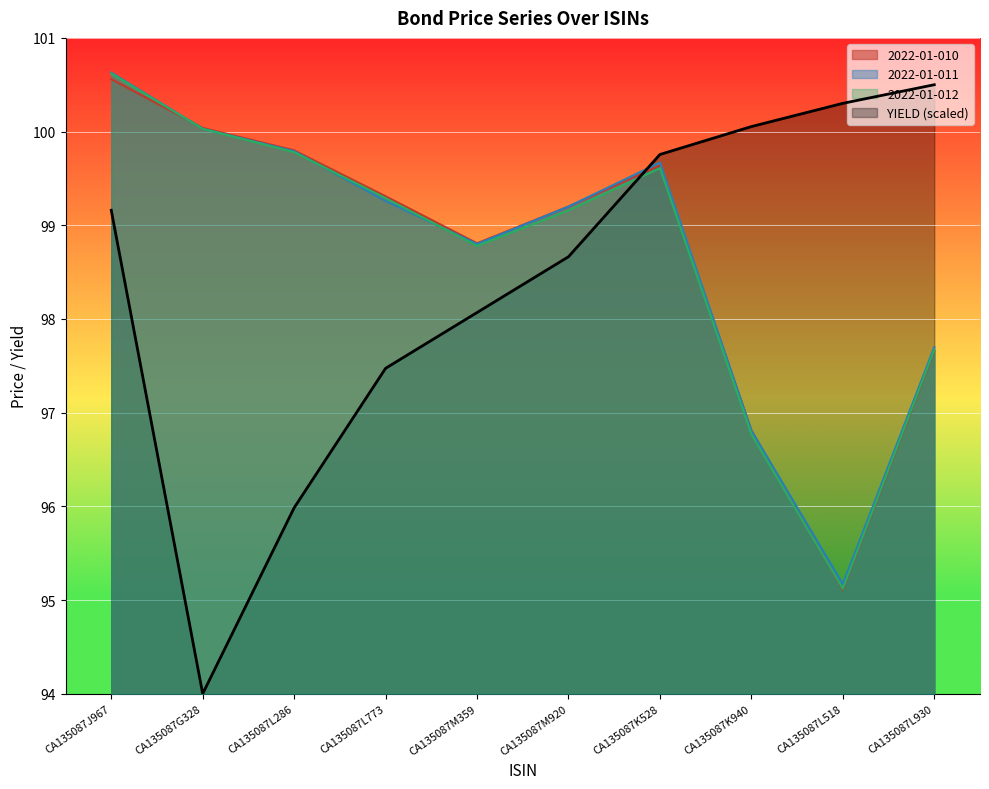

At which label is 2022-01-012 closest to 97?

CA135087K940